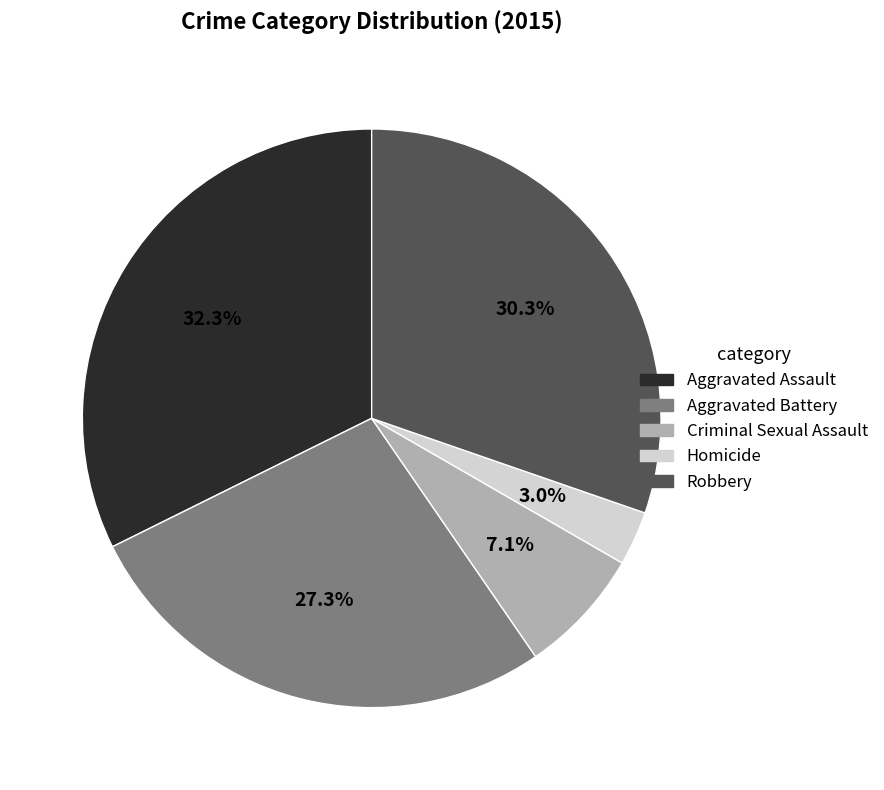

Which has a higher value, Robbery or Homicide?

Robbery